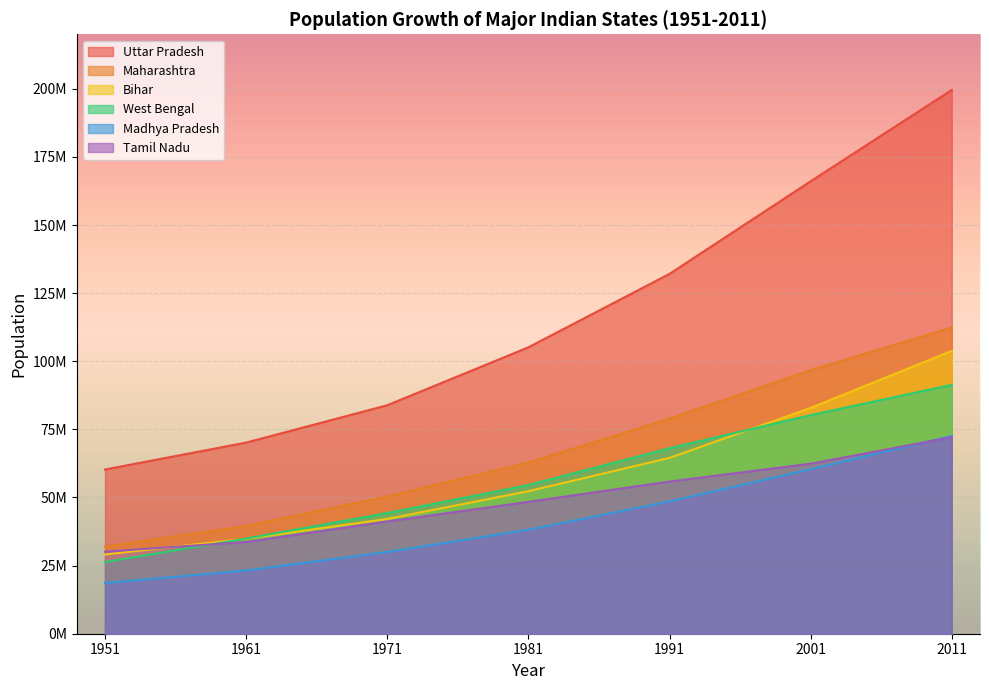

Is it true that Madhya Pradesh equals 60385090 at 2001?

True